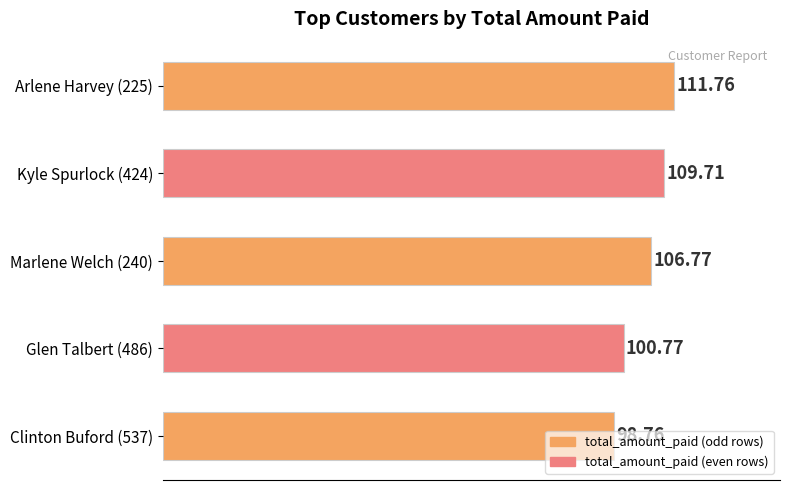

Rank the categories by value from highest to lowest.

Arlene Harvey (225), Kyle Spurlock (424), Marlene Welch (240), Glen Talbert (486), Clinton Buford (537)